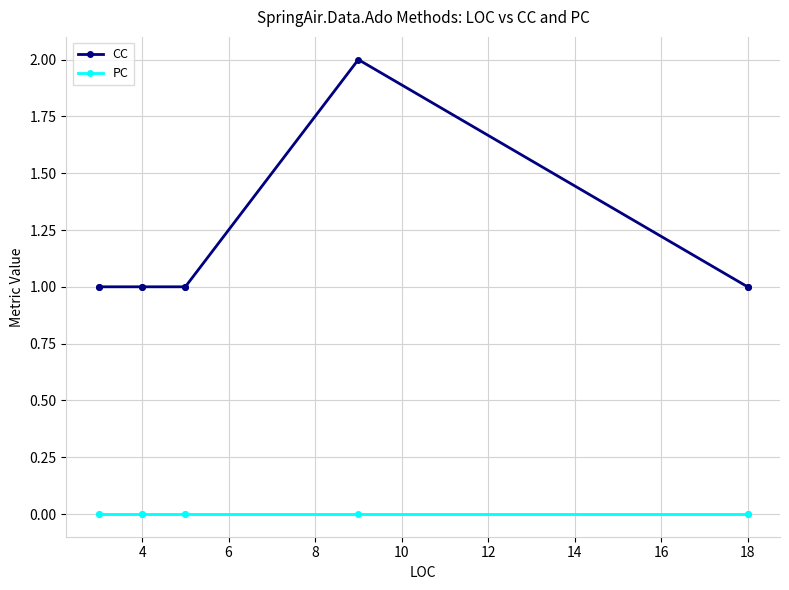

Which series has the largest range (max minus min)?

CC